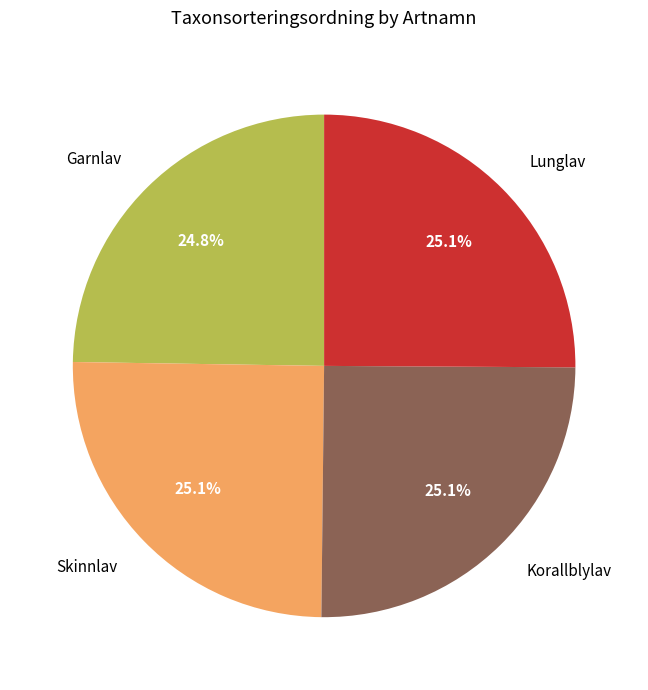

True or false: Lunglav accounts for 25% of the total.

True